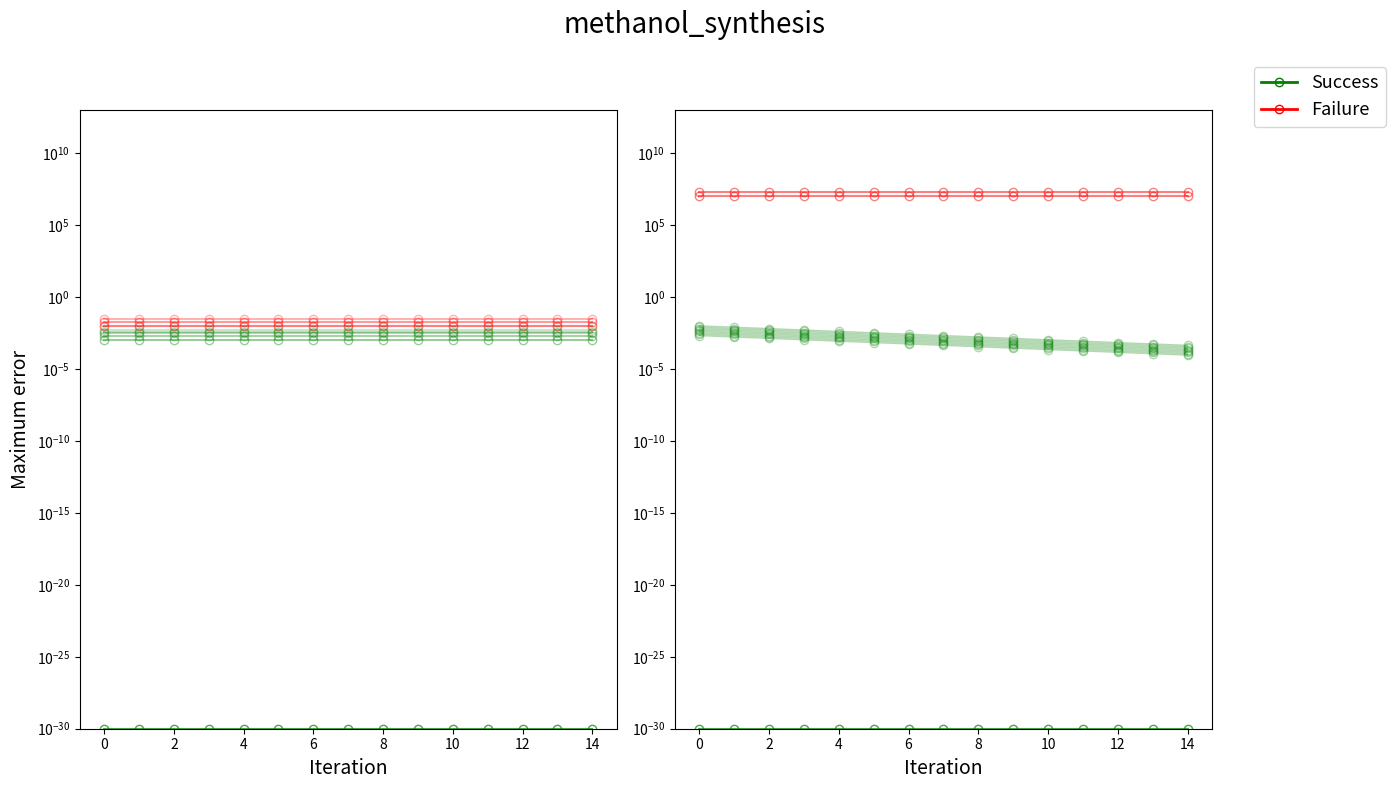

Does the chart have visible grid lines?

No